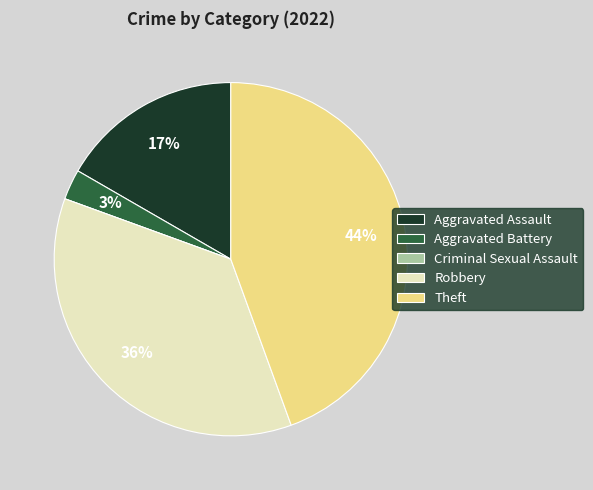

What is the largest slice in the pie chart?

Theft